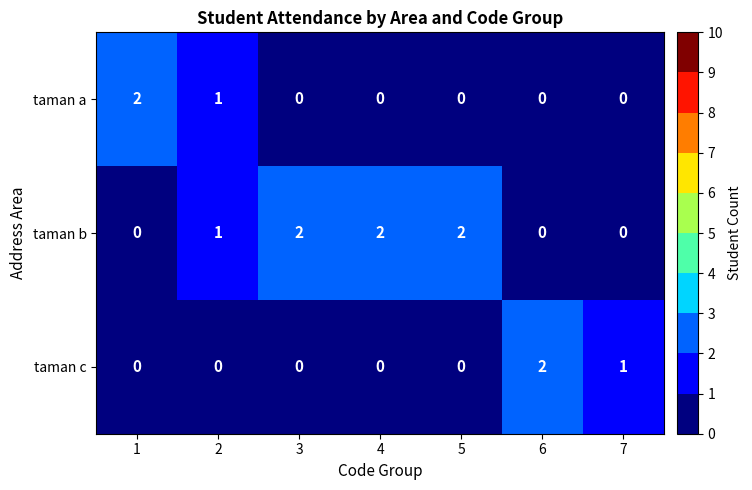

Reading left to right, what are all the values shown in this chart?

taman a: 1=2	2=1	3=0	4=0	5=0	6=0	7=0
taman b: 1=0	2=1	3=2	4=2	5=2	6=0	7=0
taman c: 1=0	2=0	3=0	4=0	5=0	6=2	7=1